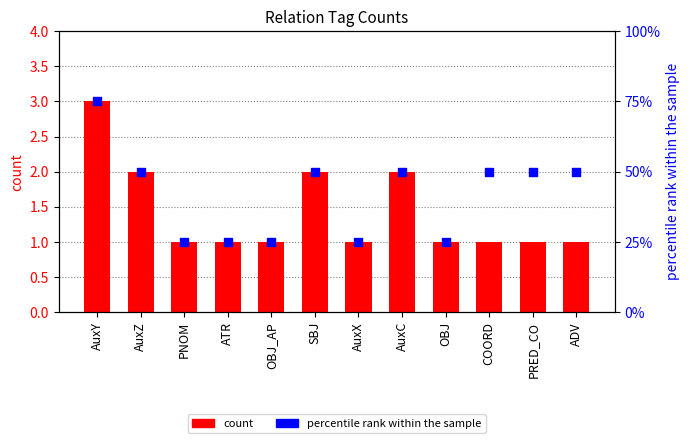

What are all the series names shown in the legend?

count, percentile rank within the sample